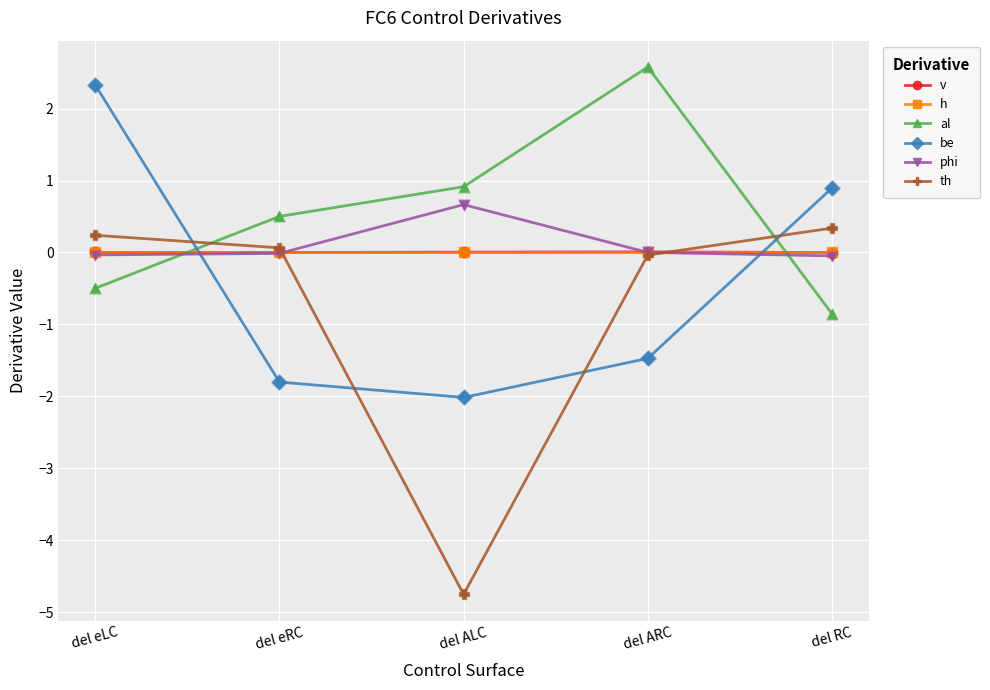

Which series has the largest total across all categories?

al